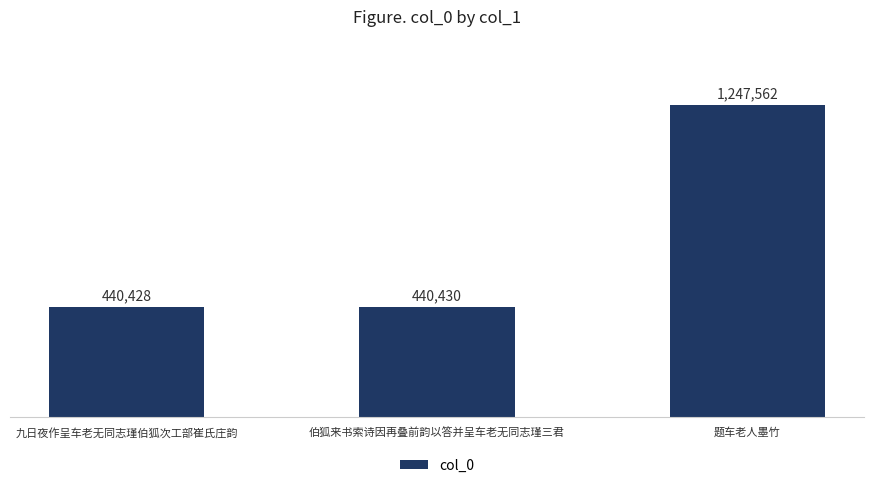

At which label does the data first exceed 440430?

题车老人墨竹